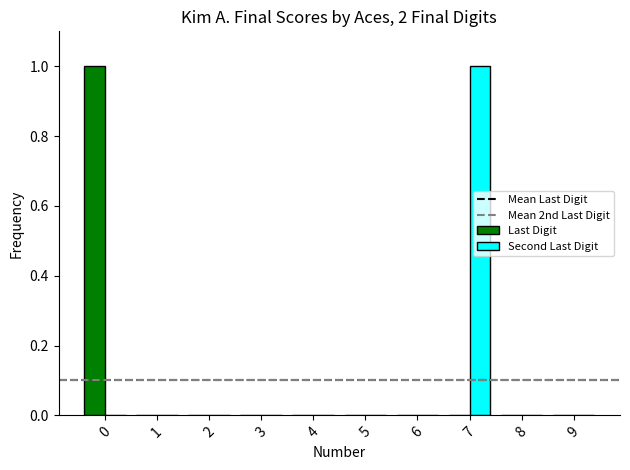

Is the value of Second Last Digit at 7 greater than the value of Last Digit at 9?

Yes